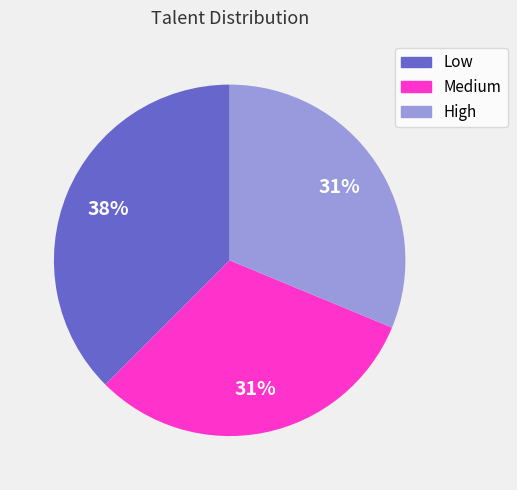

Which category has the biggest portion of the pie?

Low